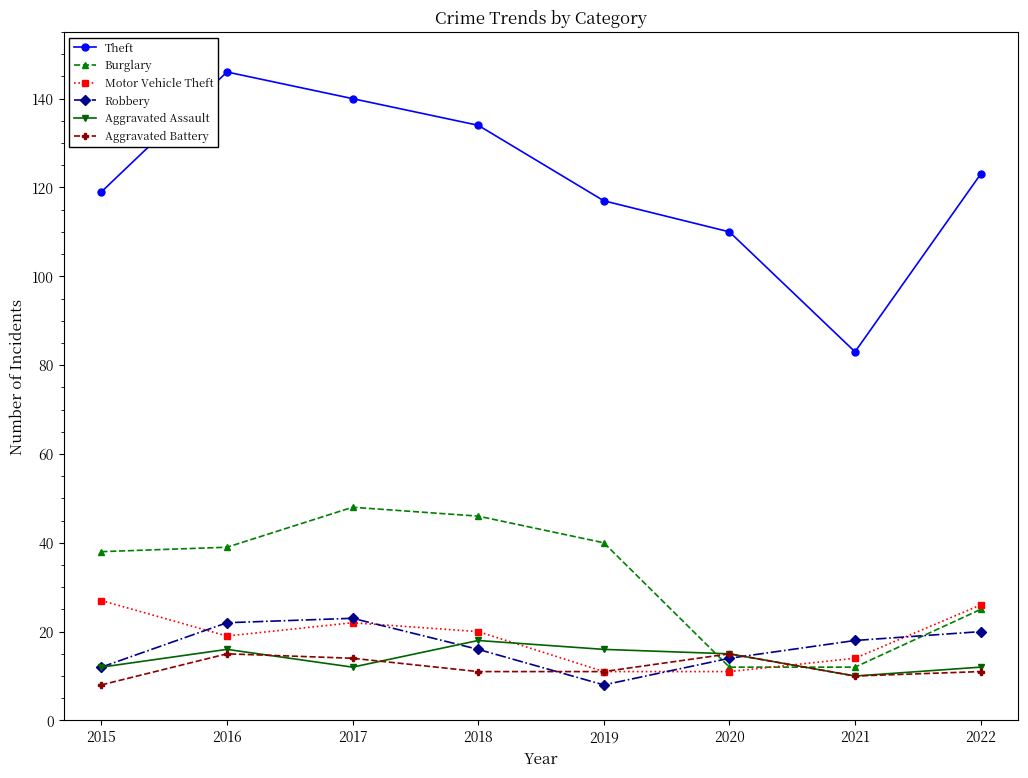

True or false: Burglary has more than 0 points higher than both neighbors.

True